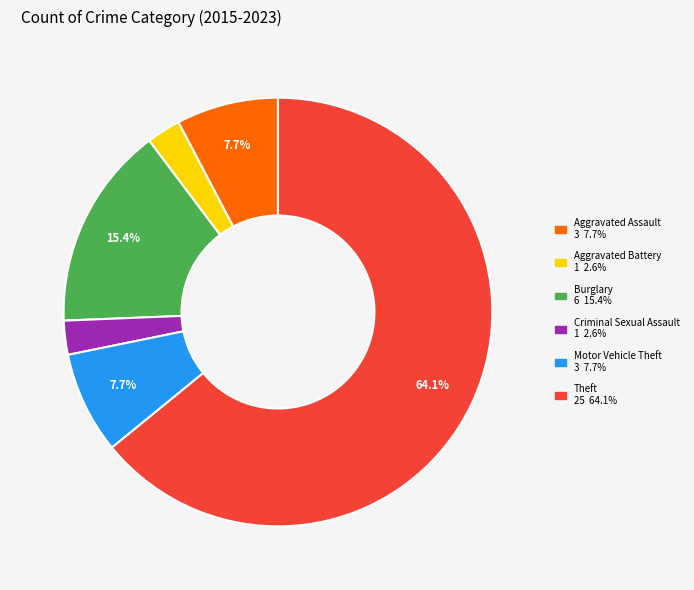

Which category accounts for the majority?

Theft